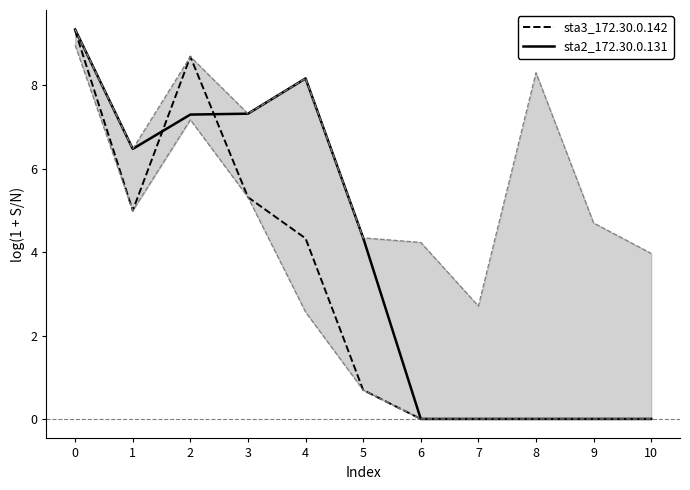

Rank the categories by sta2_172.30.0.131 value from highest to lowest.

0, 4, 3, 2, 1, 5, 6, 7, 8, 9, 10